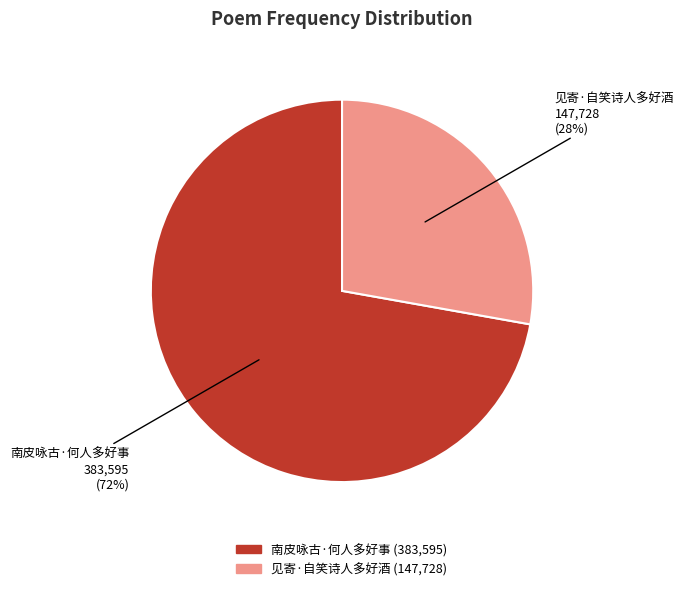

Count the number of slices in the pie.

2